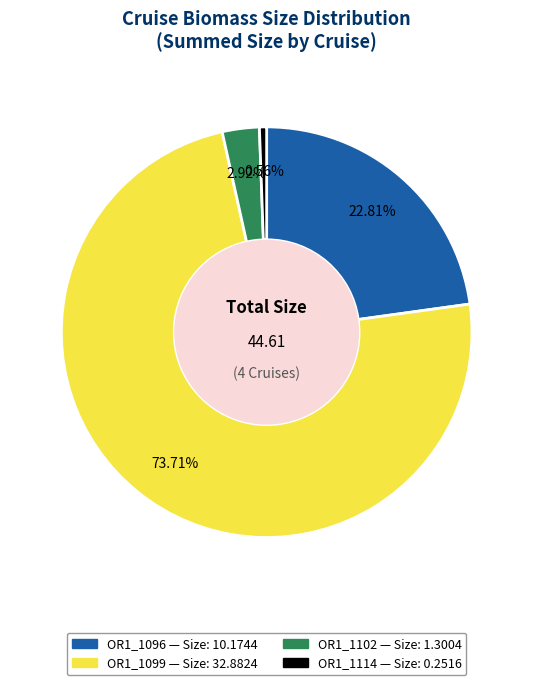

What percentage is the OR1_1114 slice, to the nearest percent?

1%